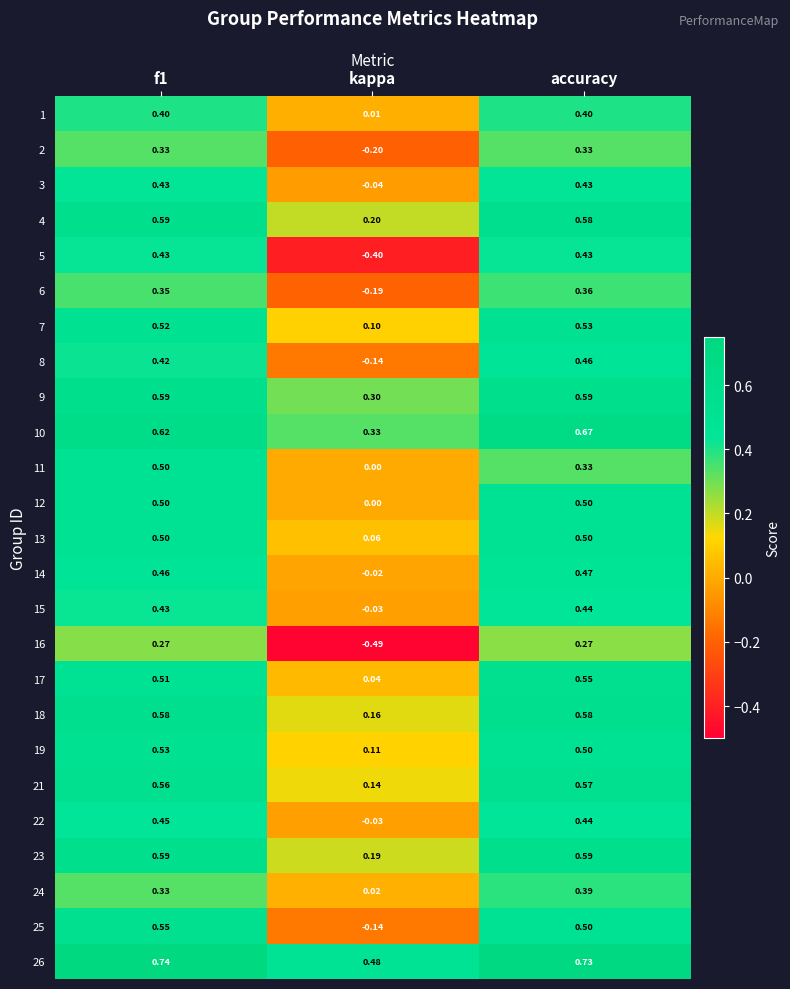

Which category has the lowest value in the 24 series?

kappa